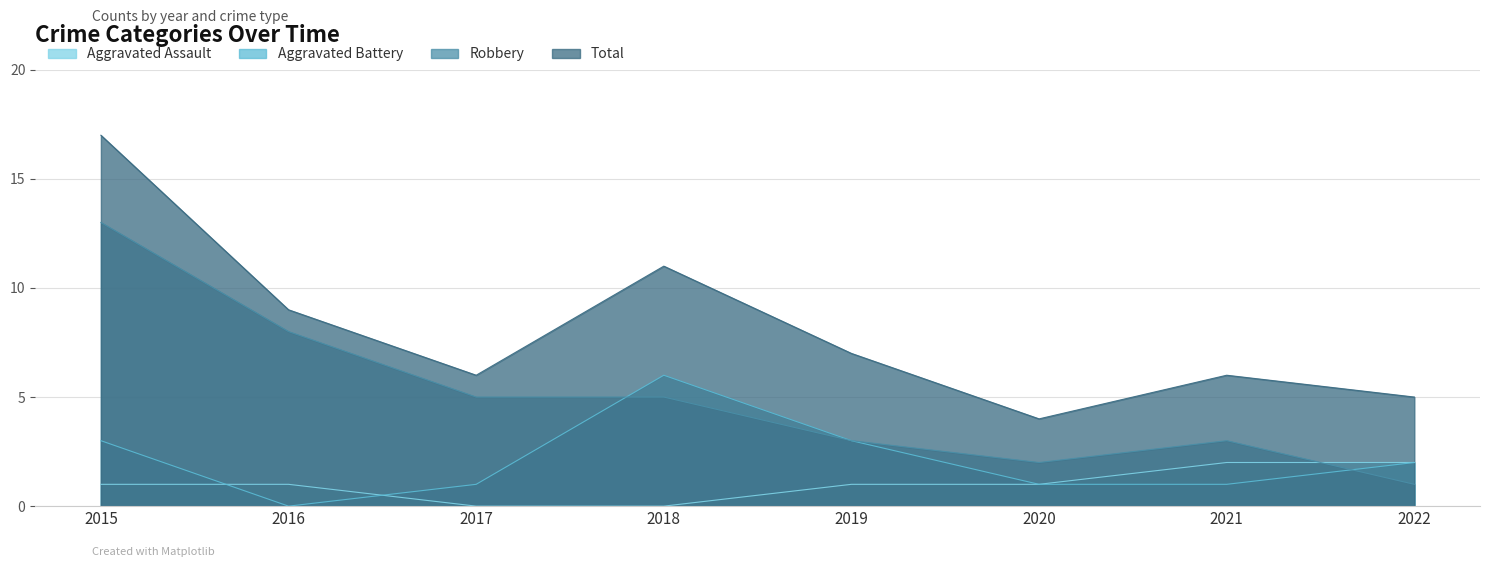

What is the value of the Robbery point at the 5th from the left?

3